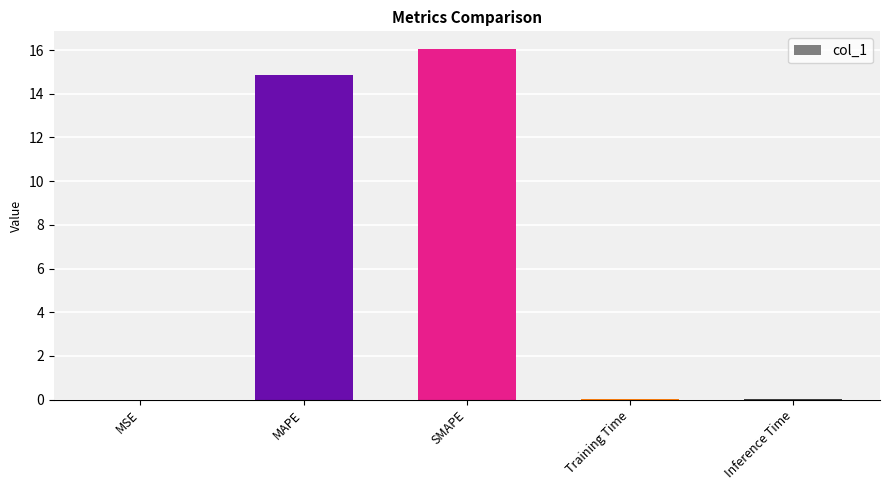

How many categories are shown in the chart?

5